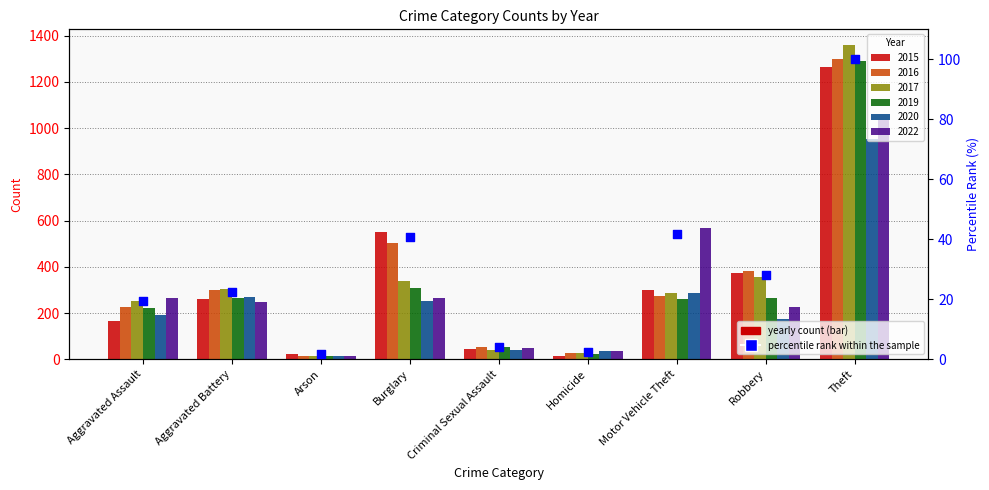

What is the change in value from Aggravated Assault to Theft?

+80.6